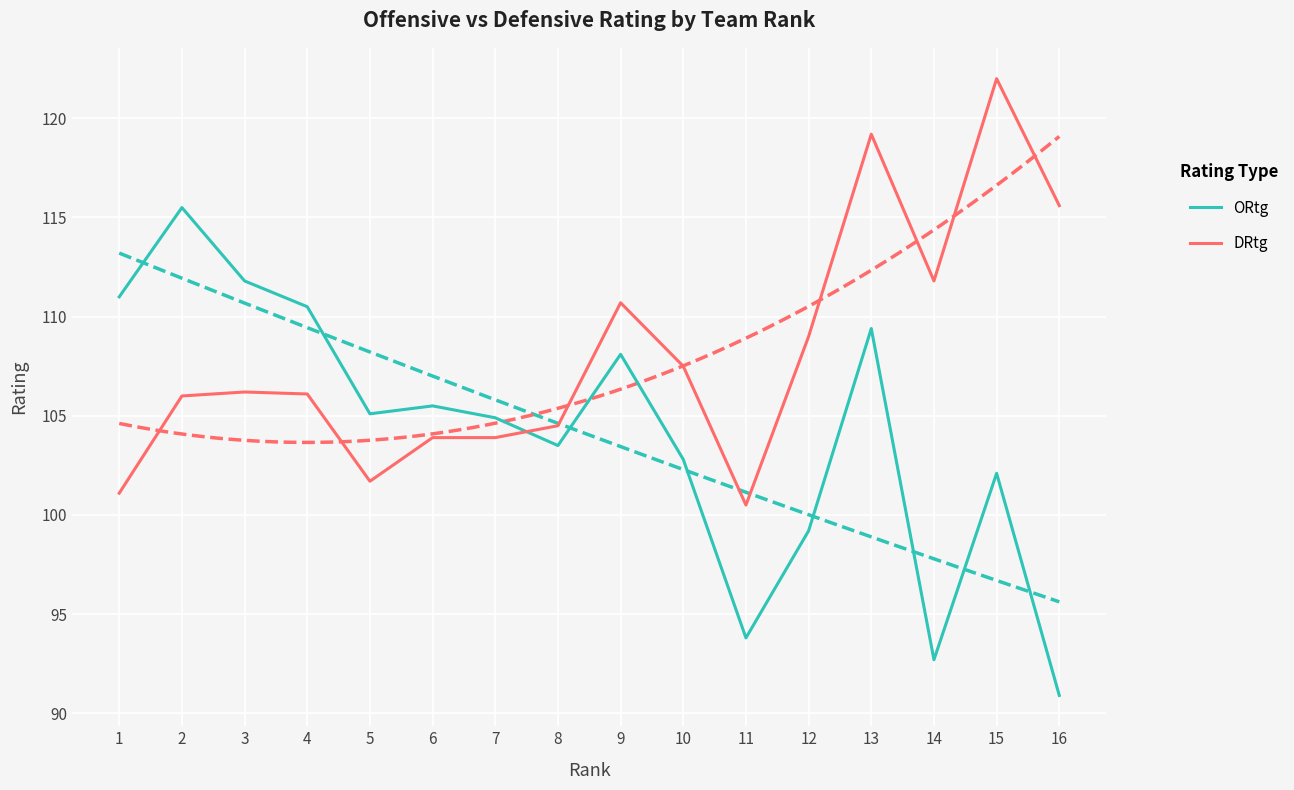

How many times do DRtg and ORtg cross each other?

1